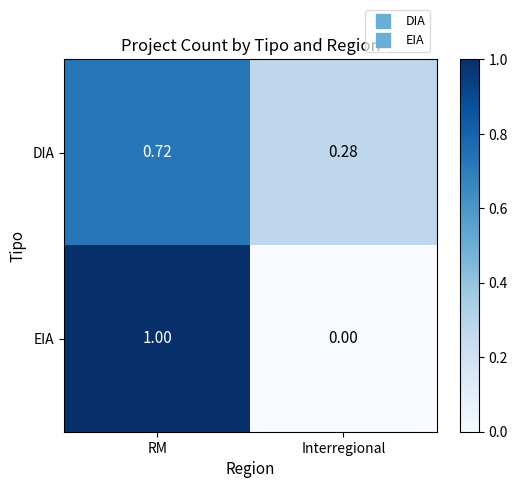

Rank the categories by EIA value from highest to lowest.

RM, Interregional